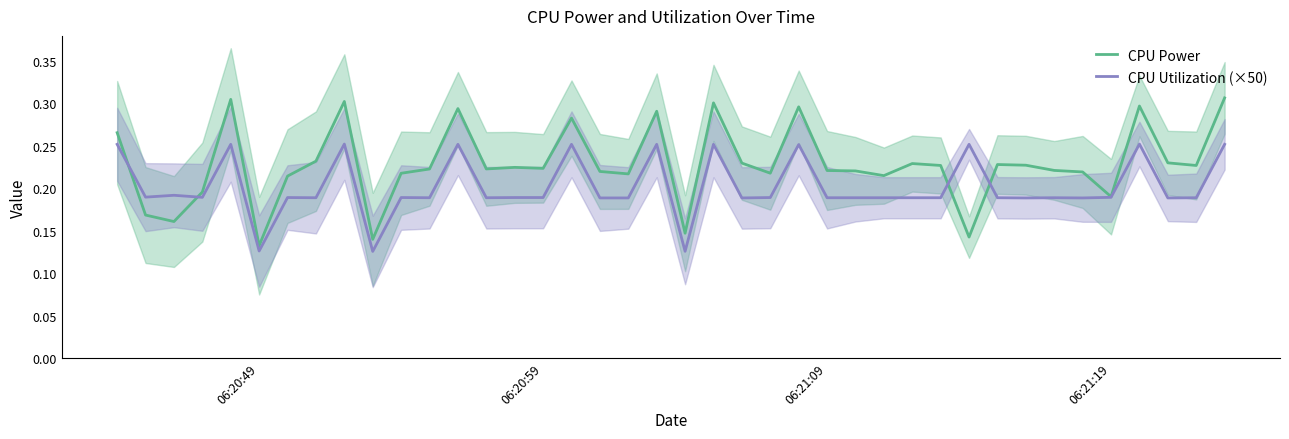

What is the sum of all CPU Power values?

9.1